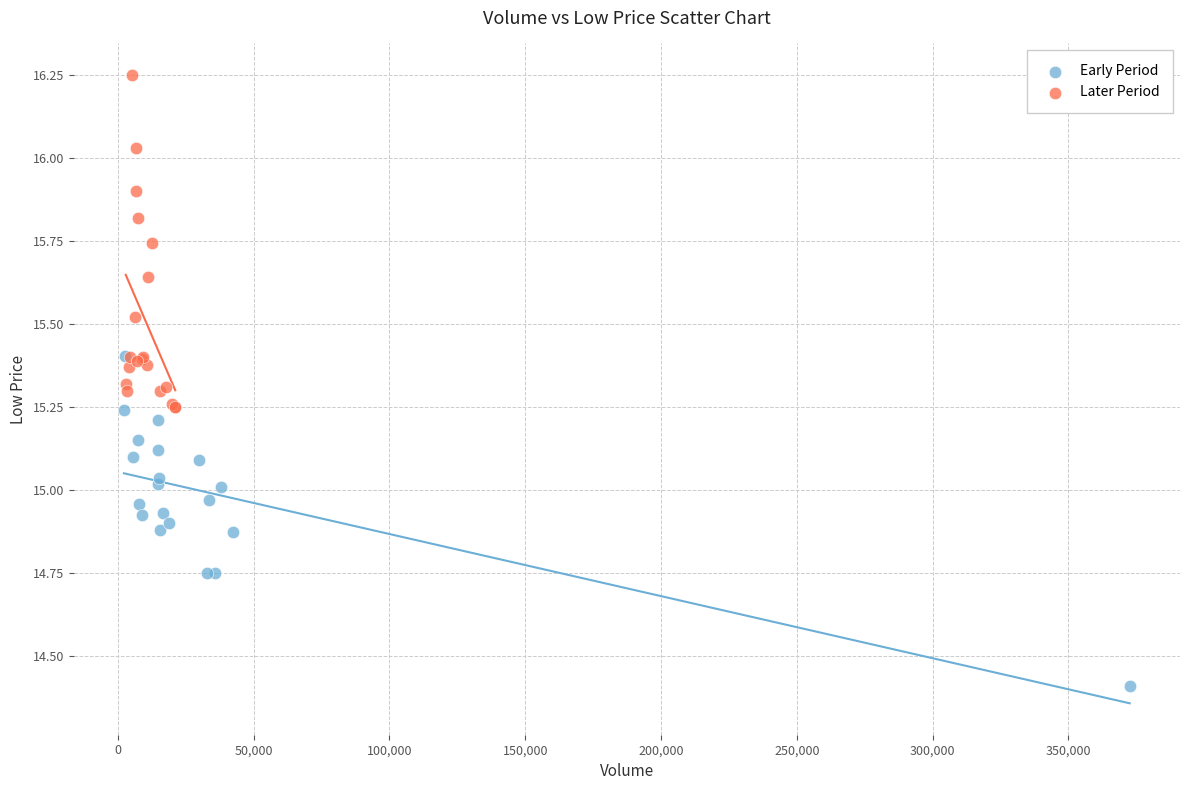

Which series has the widest spread of Y values?

Later Period